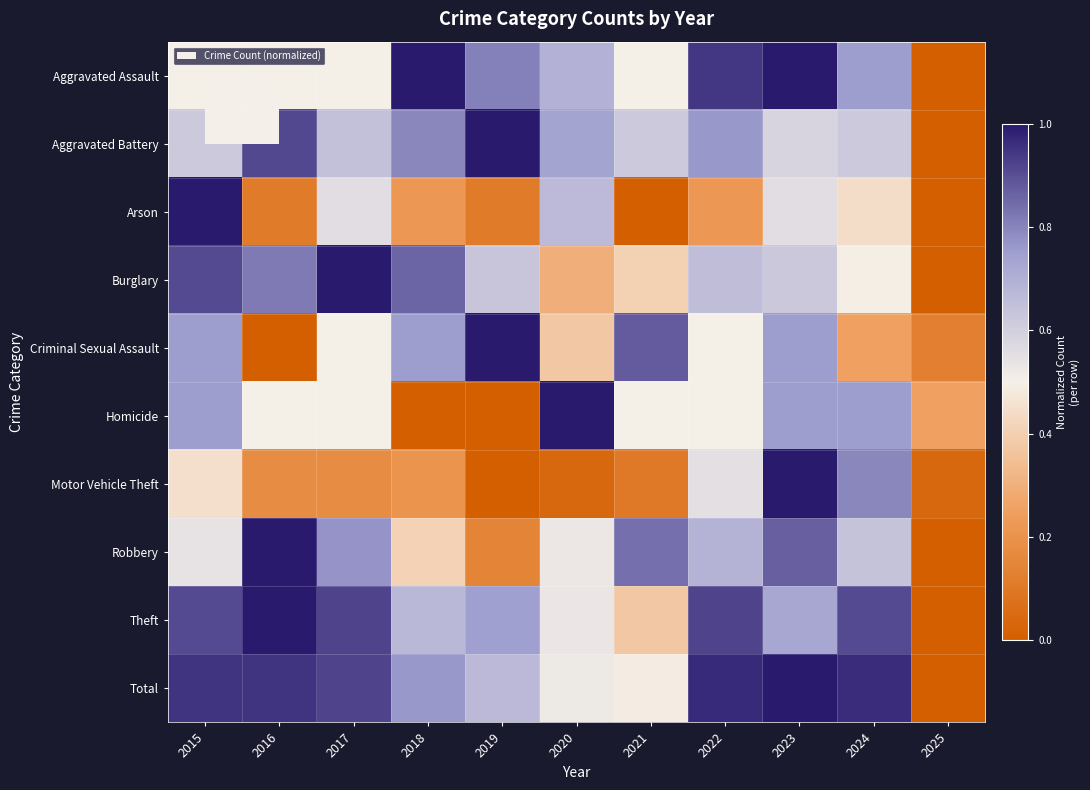

Count the number of data series in this chart.

10